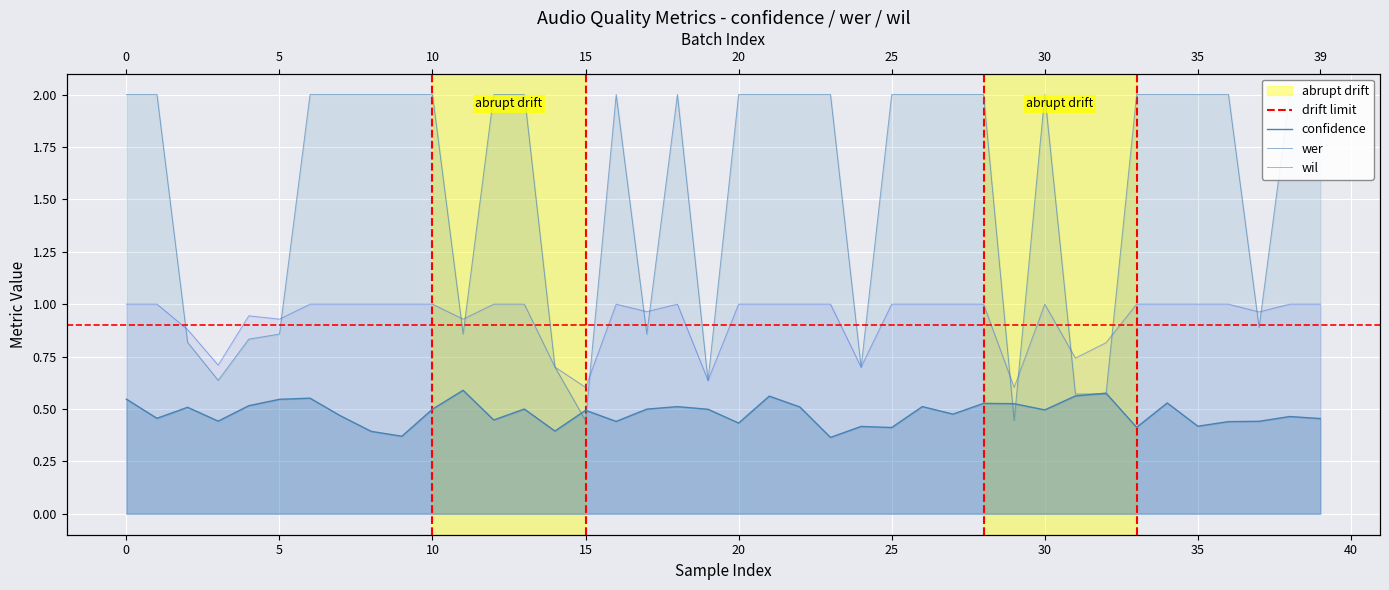

How many lines are shown in the chart?

3